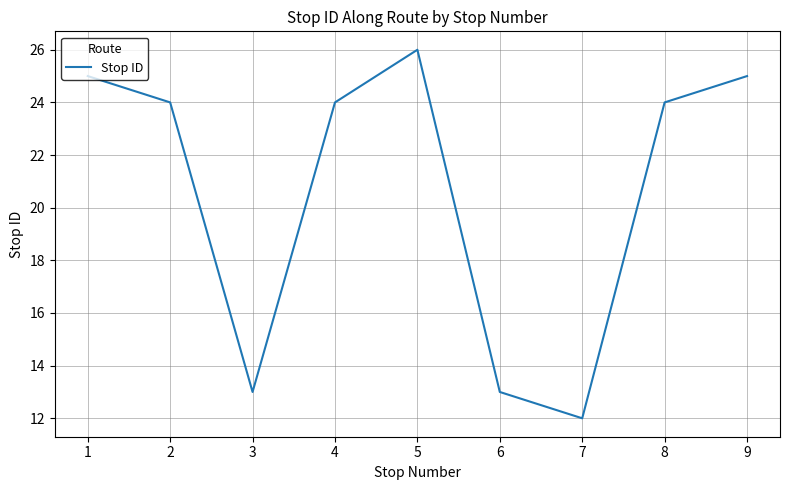

Which category has the lowest value across all series?

7